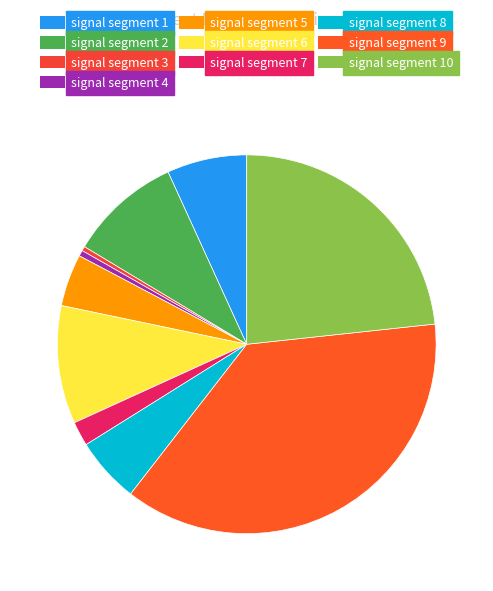

The signal segment 4 slice represents 14% of the pie. True or false?

False